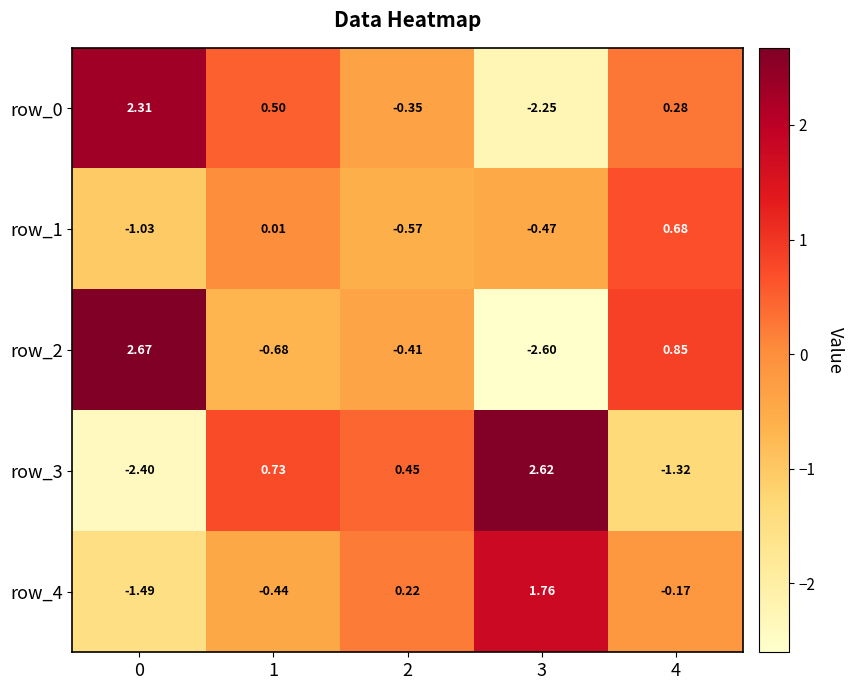

At which label does row_3 first exceed 0?

1